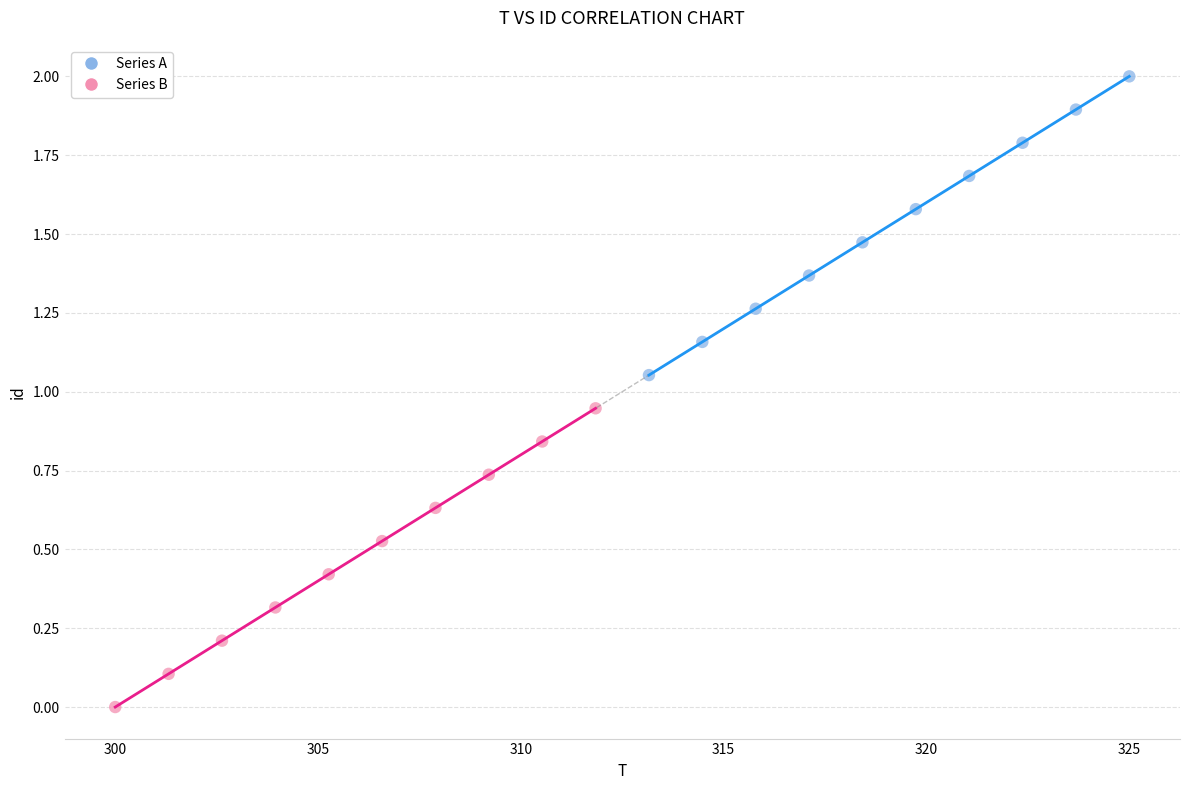

Which series contains the highest Y value?

Series A